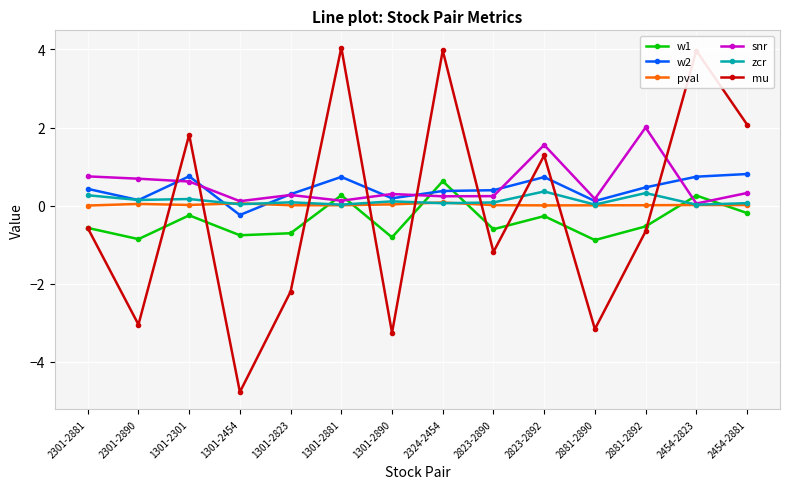

True or false: w1 and w2 cross at least once.

True